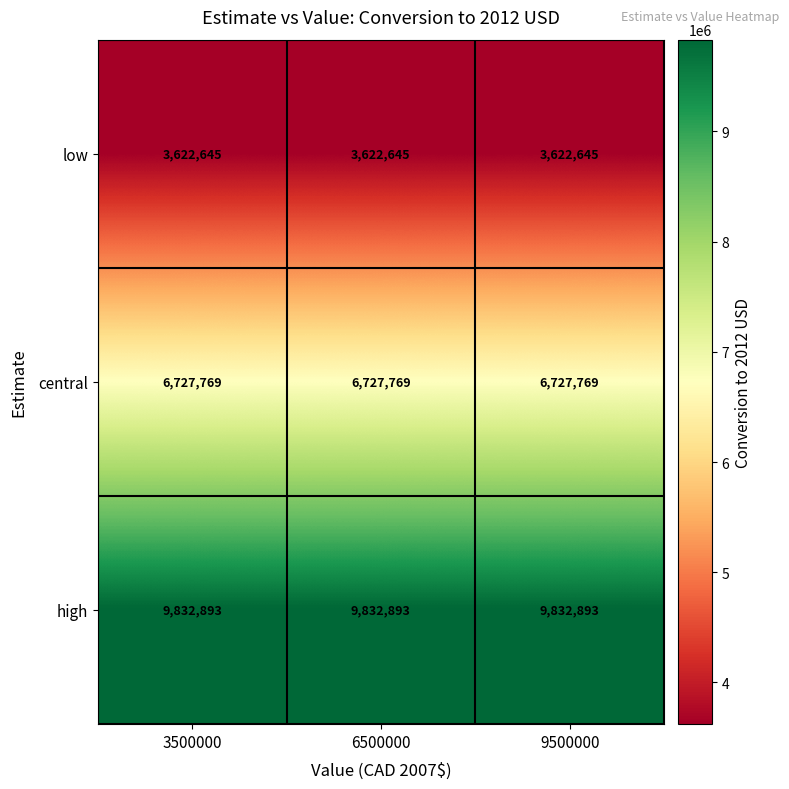

What is the lowest value of the high series?

9832893